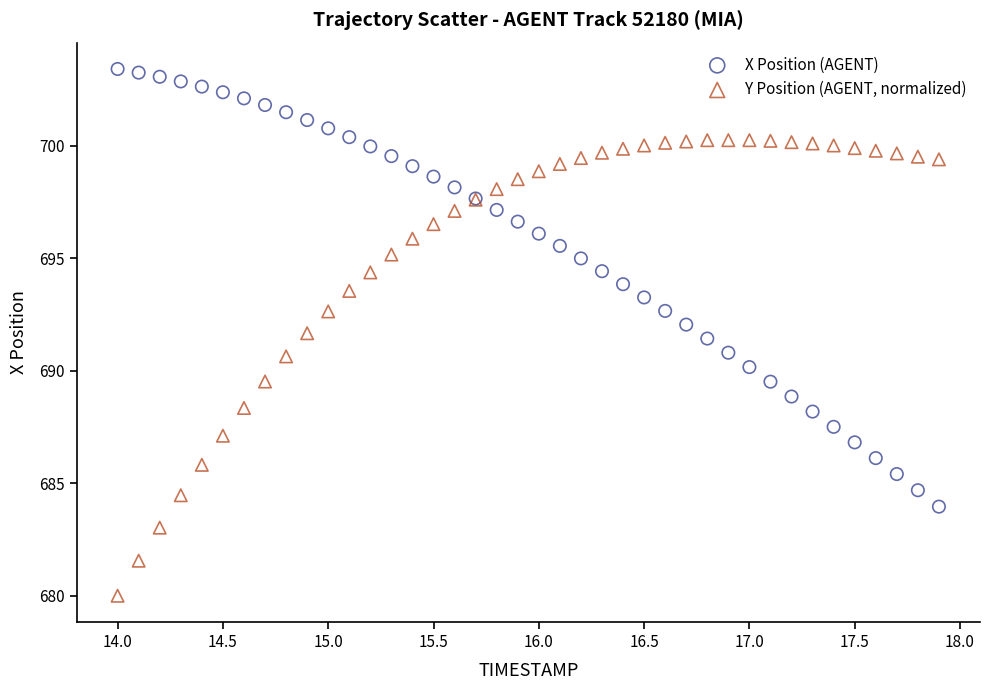

What are all the series names shown in the legend?

X Position (AGENT), Y Position (AGENT, normalized)